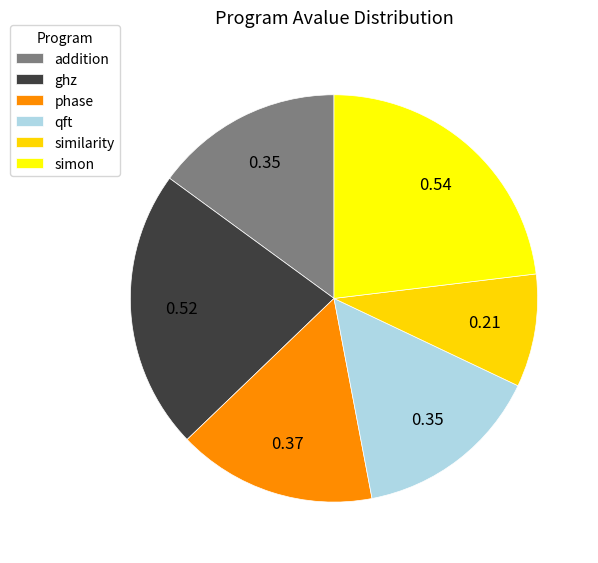

Is it true that addition is 20% of the pie?

False